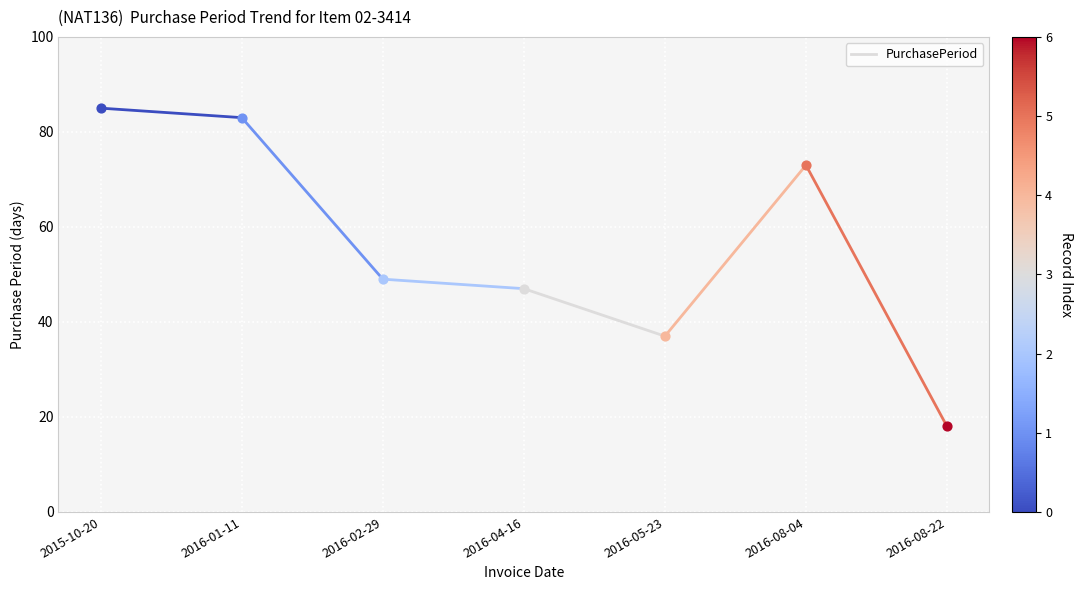

What is the change in value from 2015-10-20 to 2016-01-11?

-2